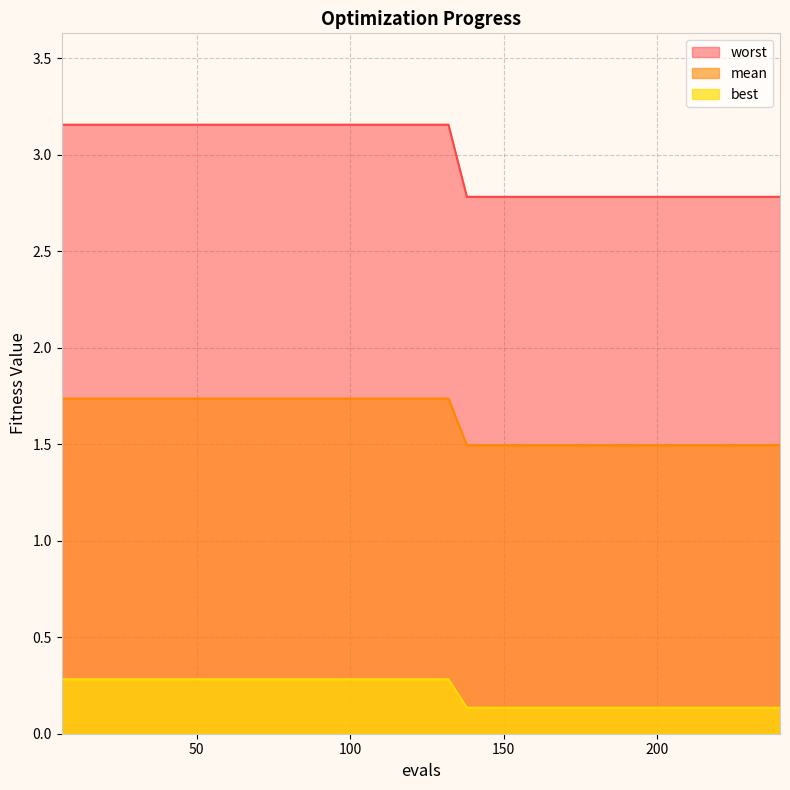

True or false: mean and best cross at least once.

False